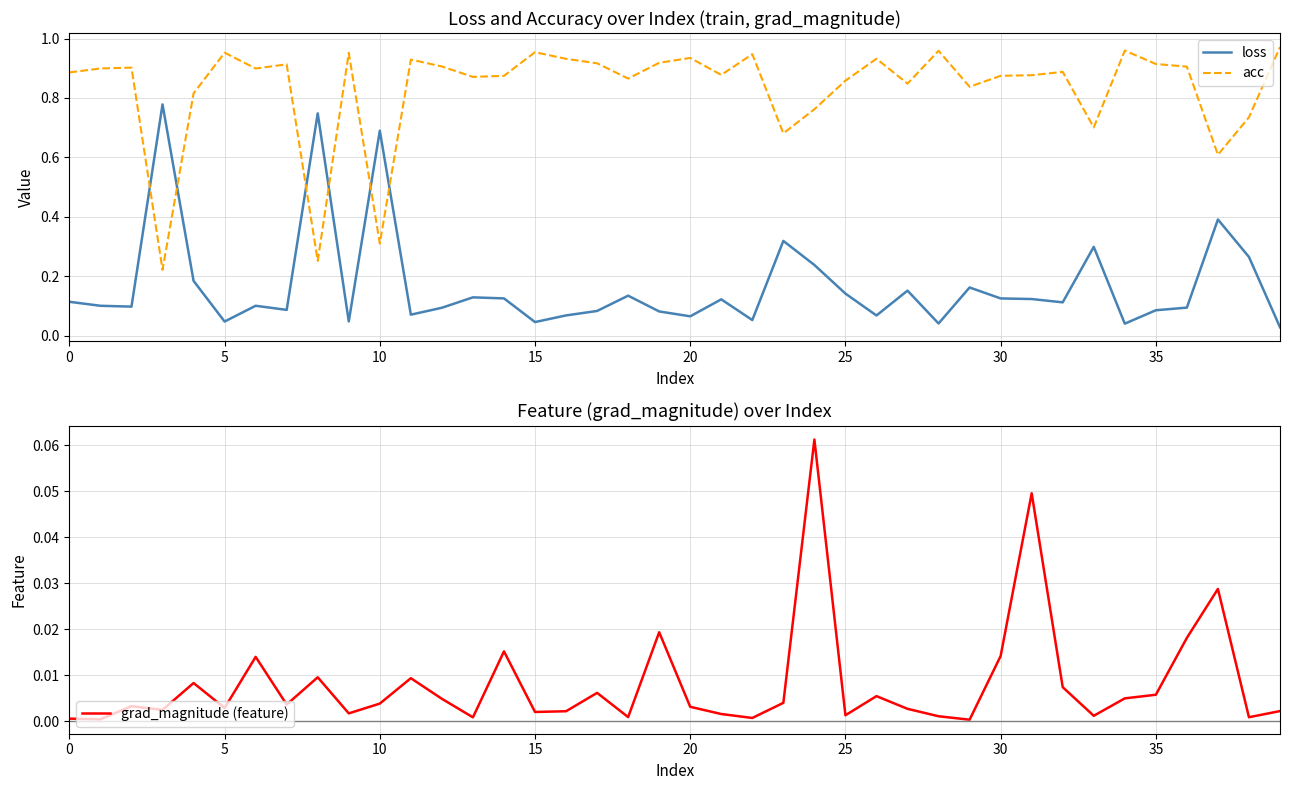

In acc, how many points are lower than both neighbors (excluding endpoints)?

12